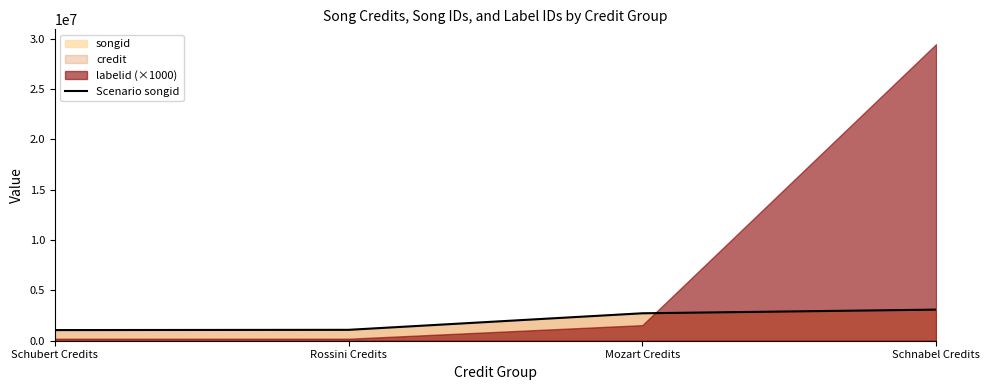

Count the number of values greater than 2725685.

1